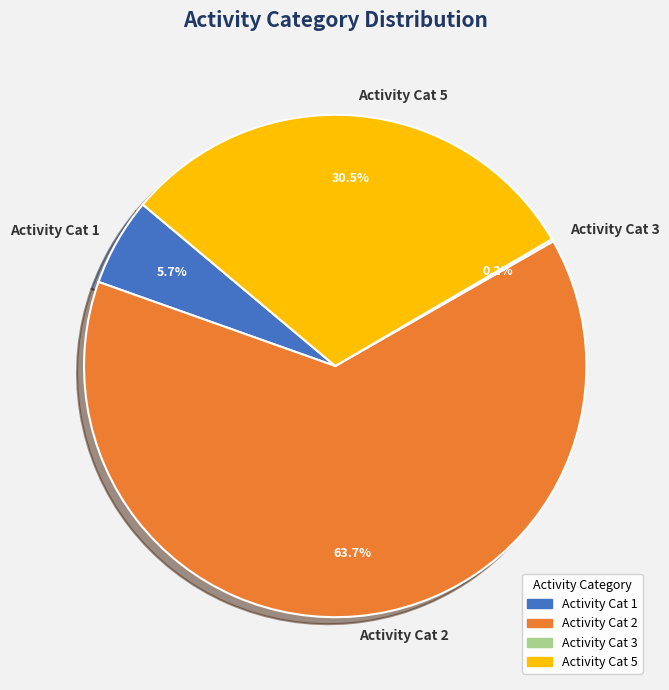

Do Activity Cat 5 and Activity Cat 1 together represent more than half of the pie?

No